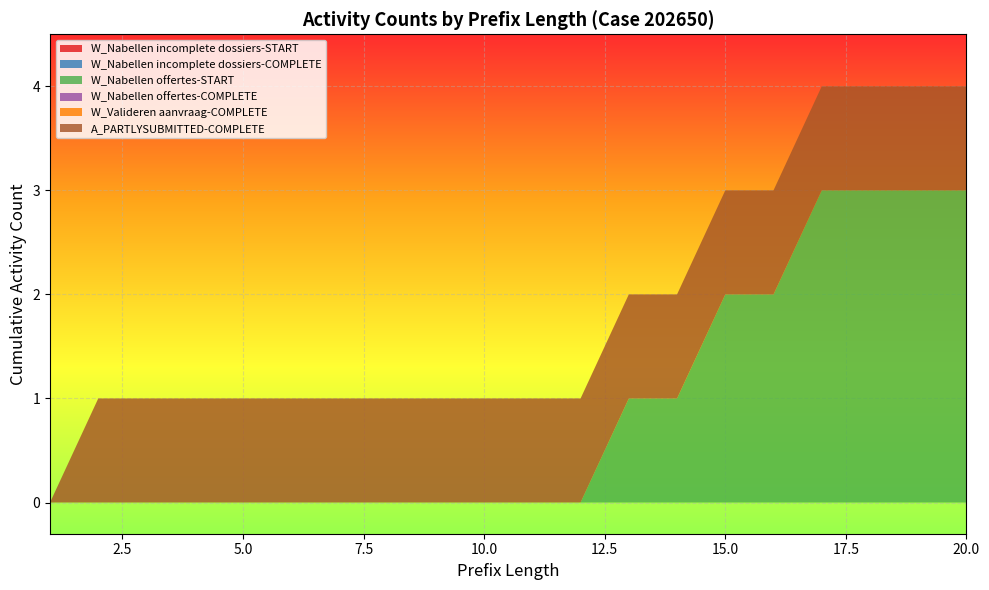

Reading left to right, transcribe all the data shown in this chart.

W_Nabellen incomplete dossiers-START: 1=0	2=0	3=0	4=0	5=0	6=0	7=0	8=0	9=0	10=0	11=0	12=0	13=0	14=0	15=0	16=0	17=0	18=0	19=0	20=0
W_Nabellen incomplete dossiers-COMPLETE: 1=0	2=0	3=0	4=0	5=0	6=0	7=0	8=0	9=0	10=0	11=0	12=0	13=0	14=0	15=0	16=0	17=0	18=0	19=0	20=0
W_Nabellen offertes-START: 1=0	2=0	3=0	4=0	5=0	6=0	7=0	8=0	9=0	10=0	11=0	12=1	13=1	14=1	15=2	16=2	17=3	18=3	19=3	20=3
W_Nabellen offertes-COMPLETE: 1=0	2=0	3=0	4=0	5=0	6=0	7=0	8=0	9=0	10=0	11=0	12=0	13=0	14=0	15=0	16=0	17=0	18=0	19=0	20=0
W_Valideren aanvraag-COMPLETE: 1=0	2=0	3=0	4=0	5=0	6=0	7=0	8=0	9=0	10=0	11=0	12=0	13=0	14=0	15=0	16=0	17=0	18=0	19=0	20=0
A_PARTLYSUBMITTED-COMPLETE: 1=0	2=1	3=1	4=1	5=1	6=1	7=1	8=1	9=1	10=1	11=1	12=1	13=1	14=1	15=1	16=1	17=1	18=1	19=1	20=1